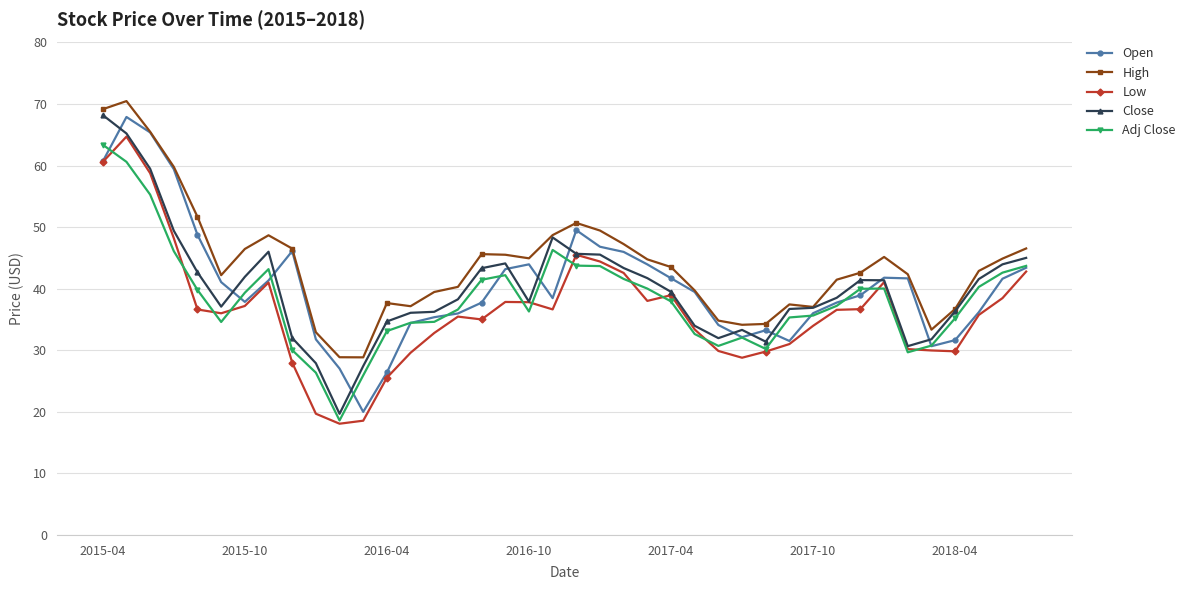

What is the value of the Close point at the 32nd from the left?

38.5